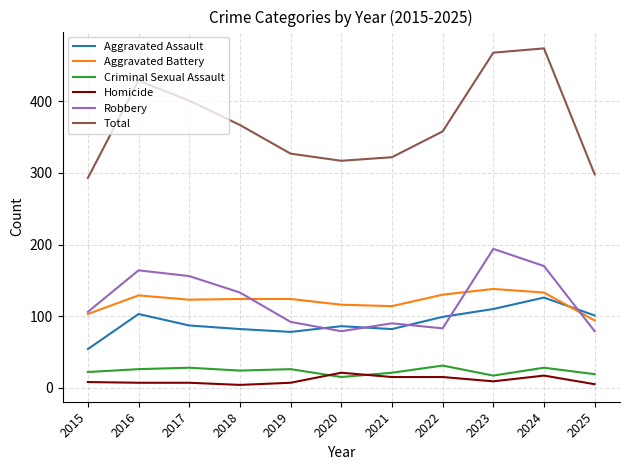

True or false: Aggravated Battery has a value of 103 at 2015.

True